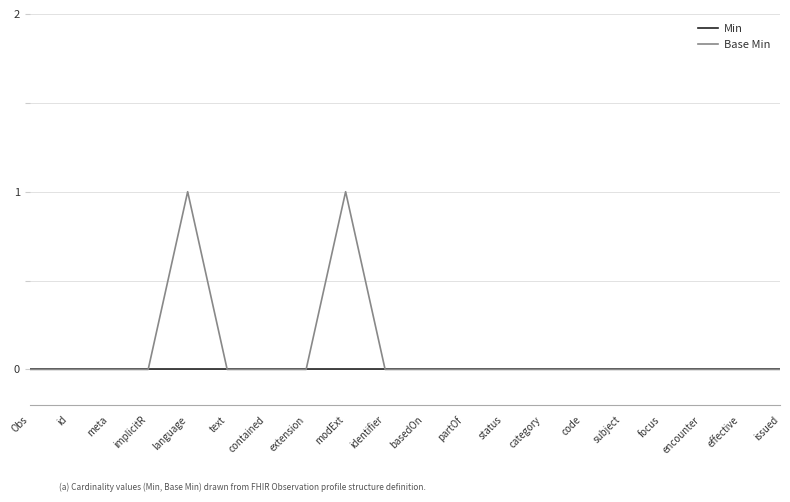

Reading left to right, what are all the values shown in this chart?

Min: 0	0	0	0	0	0	0	0	0	0	0	0	0	0	0	0	0	0	0	0
Base Min: 0	0	0	0	1	0	0	0	1	0	0	0	0	0	0	0	0	0	0	0